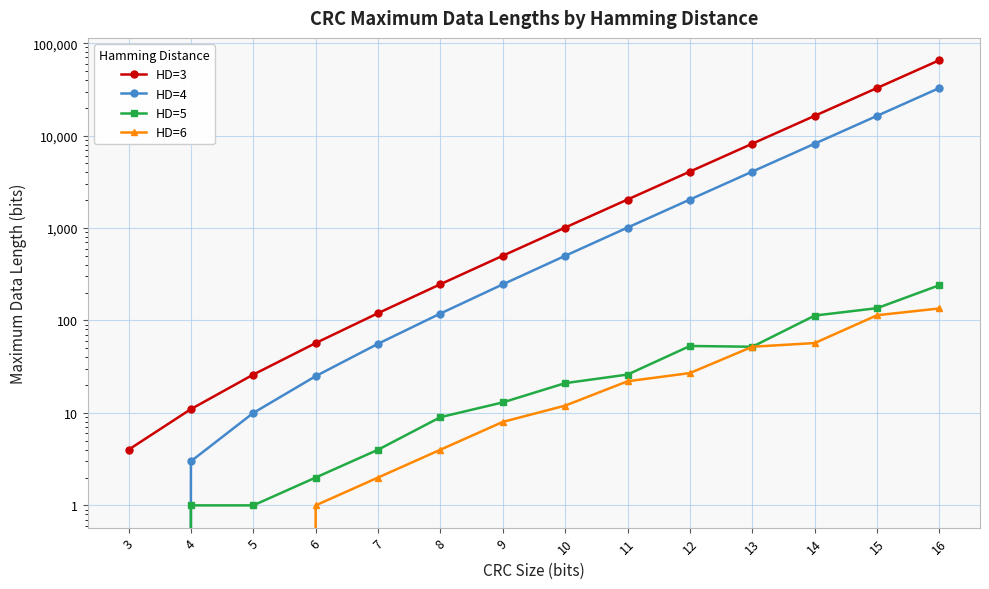

What is the spread (max minus min) of values at 12?

4056